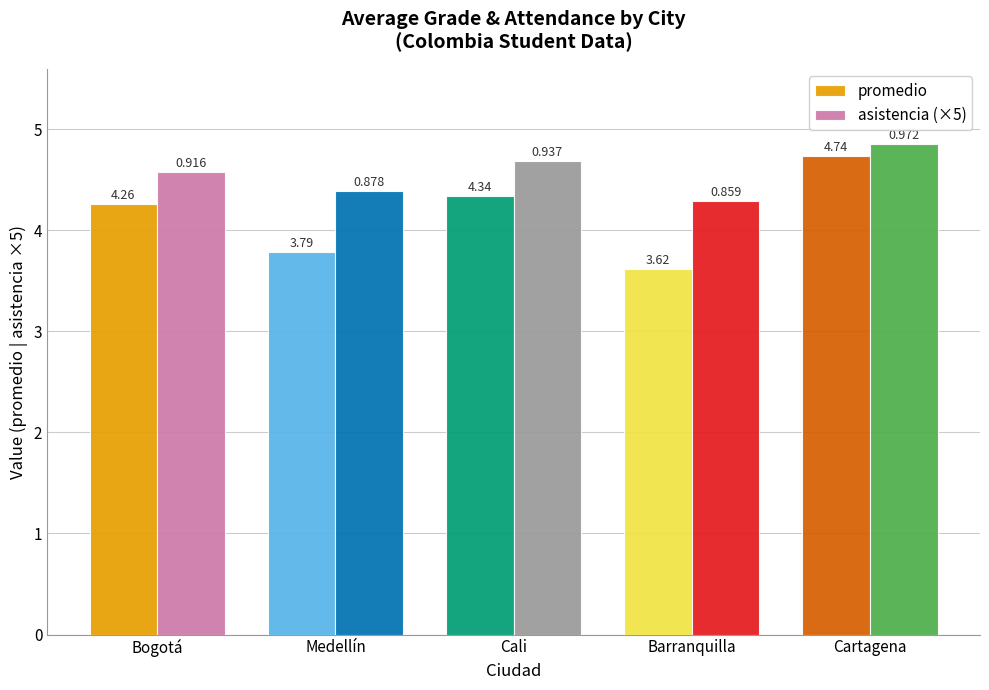

At how many categories does at least one series exceed 4?

5